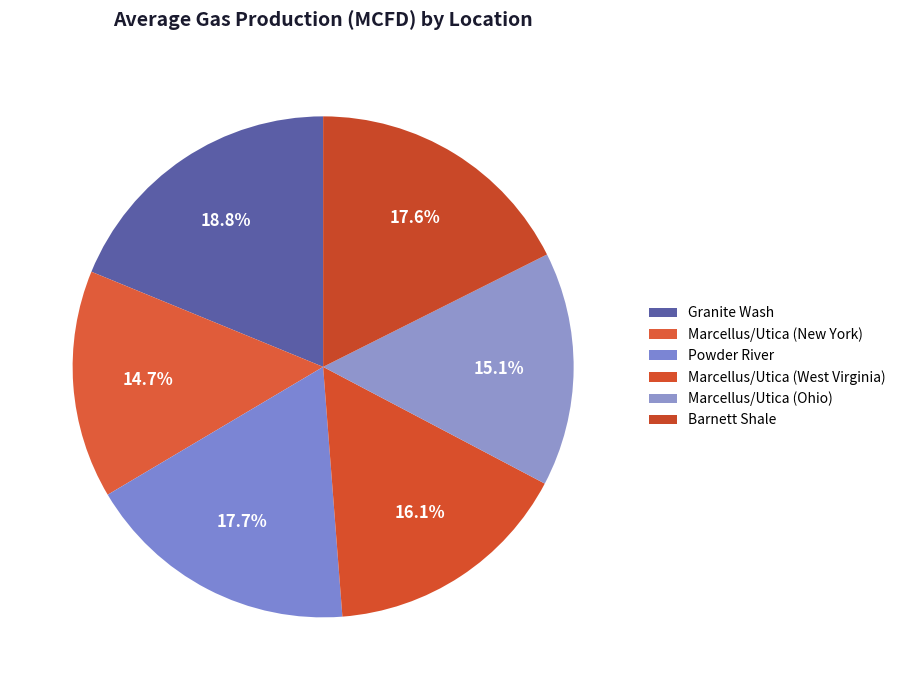

Which category has the biggest portion of the pie?

Granite Wash